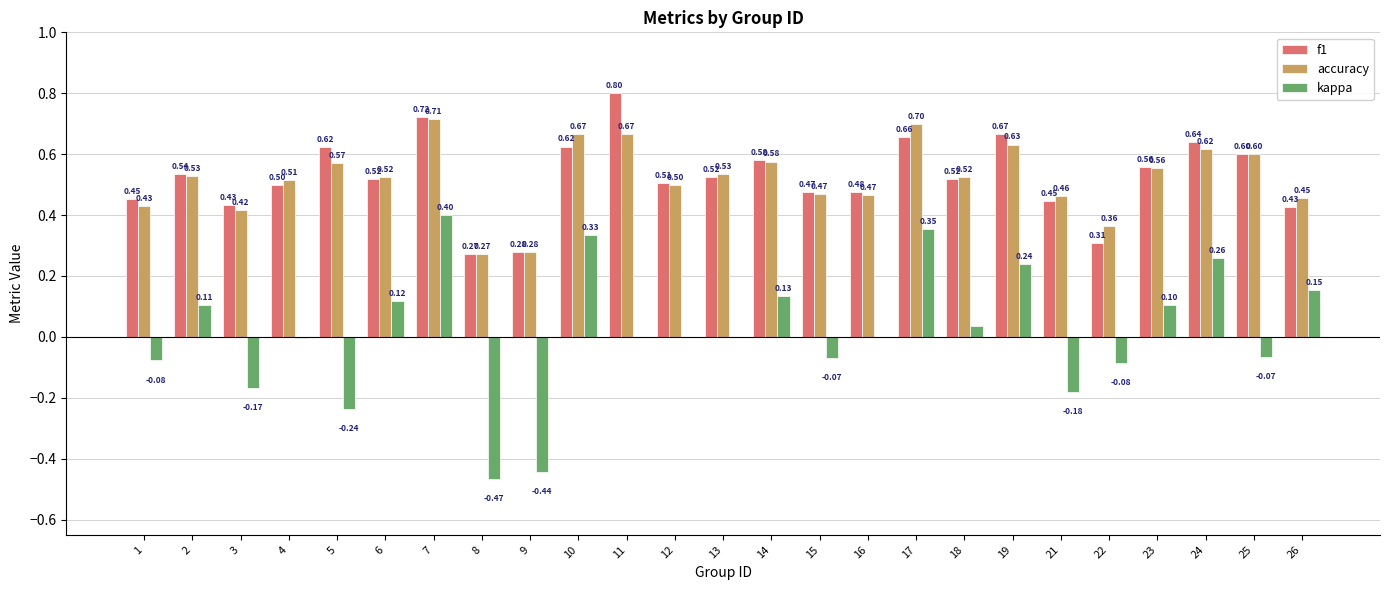

Count the number of data series in this chart.

3